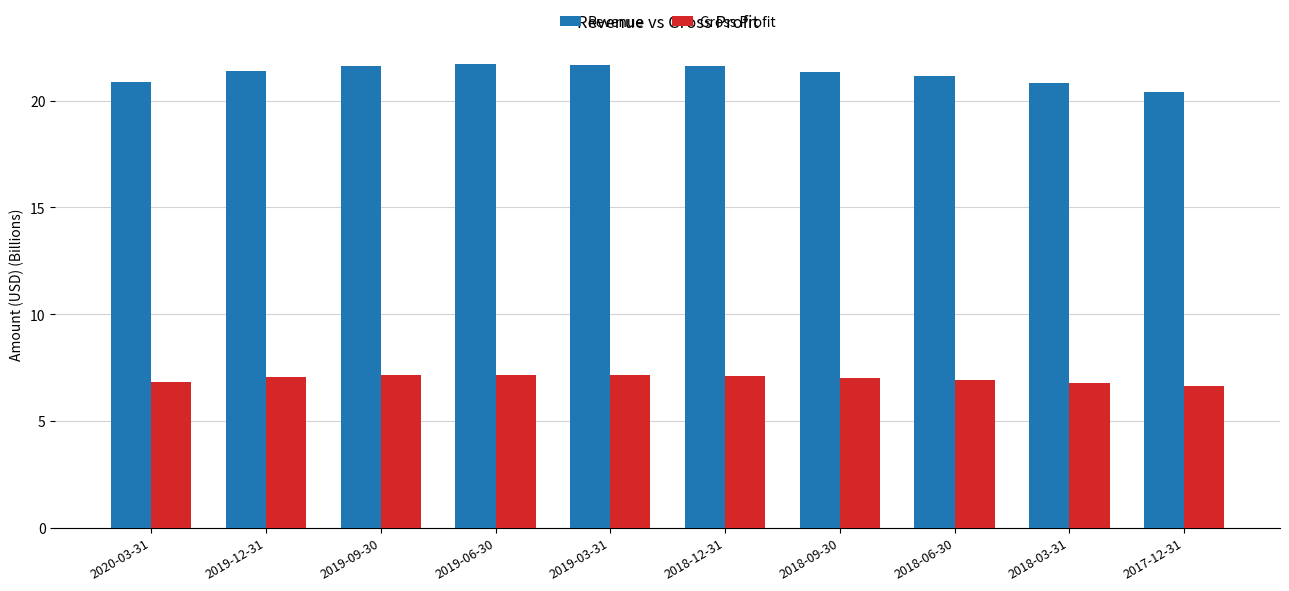

What is the smallest value displayed?

6.6